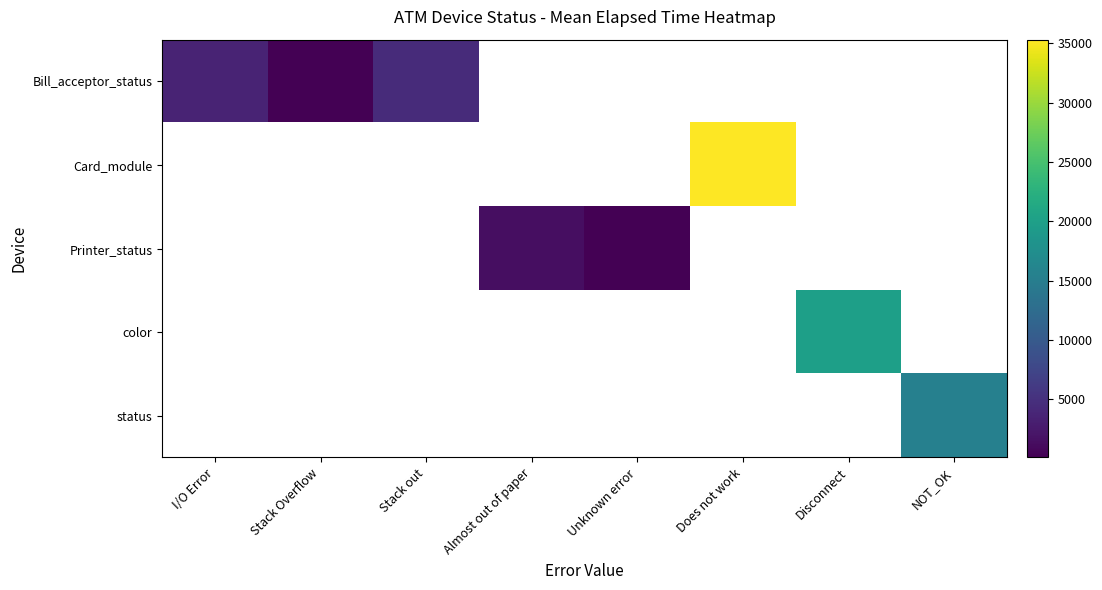

Which series has the largest range (max minus min)?

Bill_acceptor_status